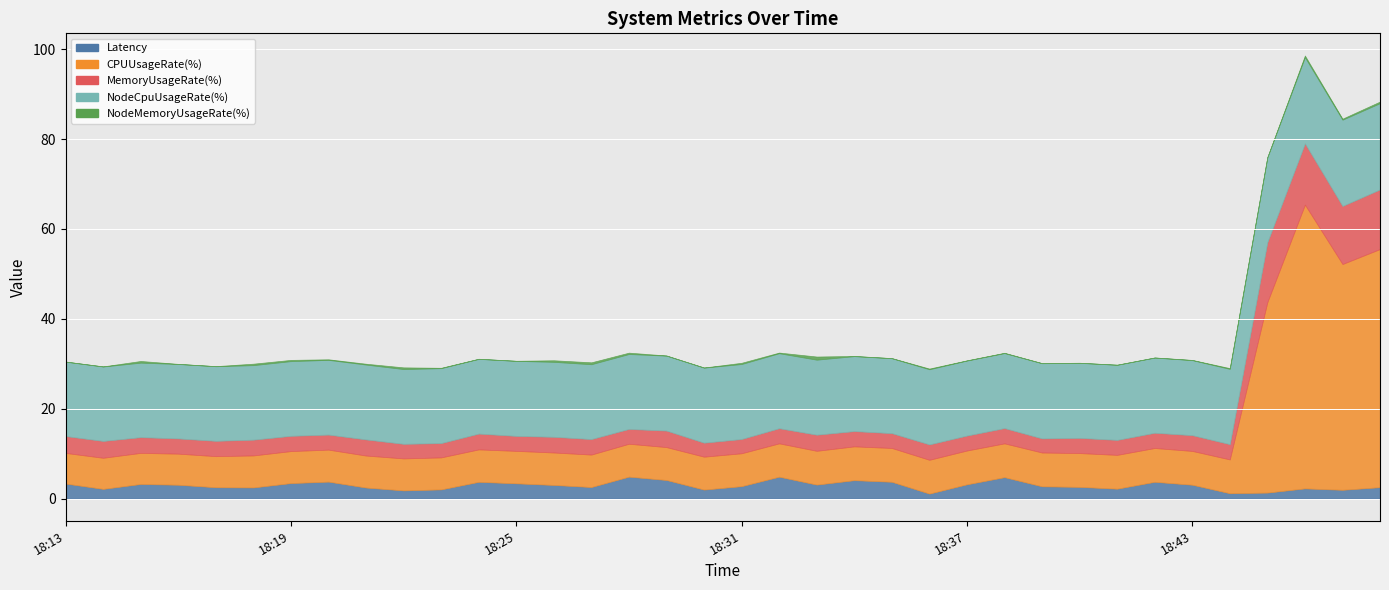

What is the value of the MemoryUsageRate(%) point at the 15th from the left?

3.5